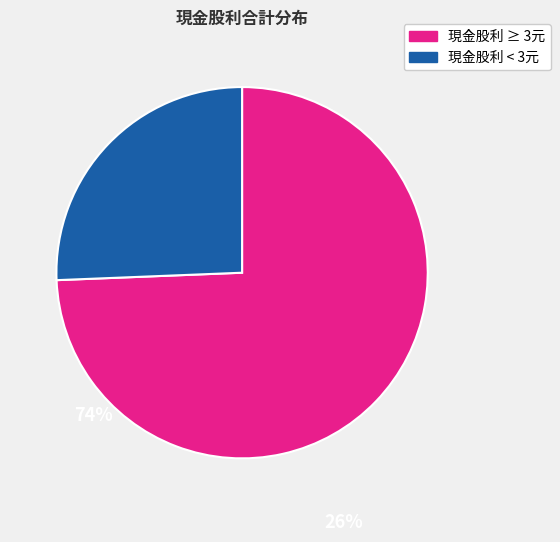

Does any single category account for the majority?

Yes